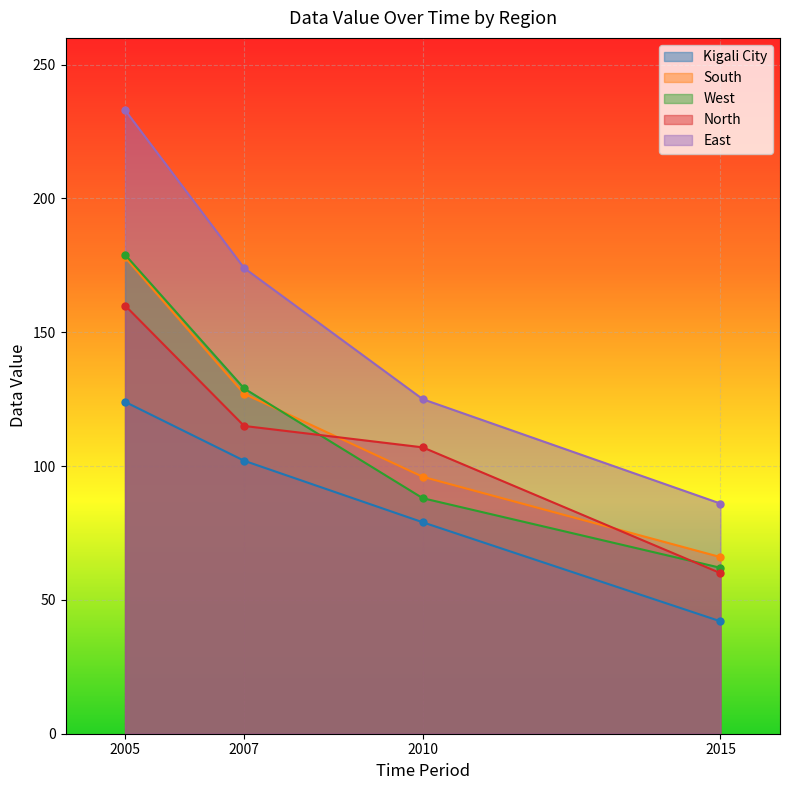

The value of Kigali City at 2005 is 37. True or false?

False